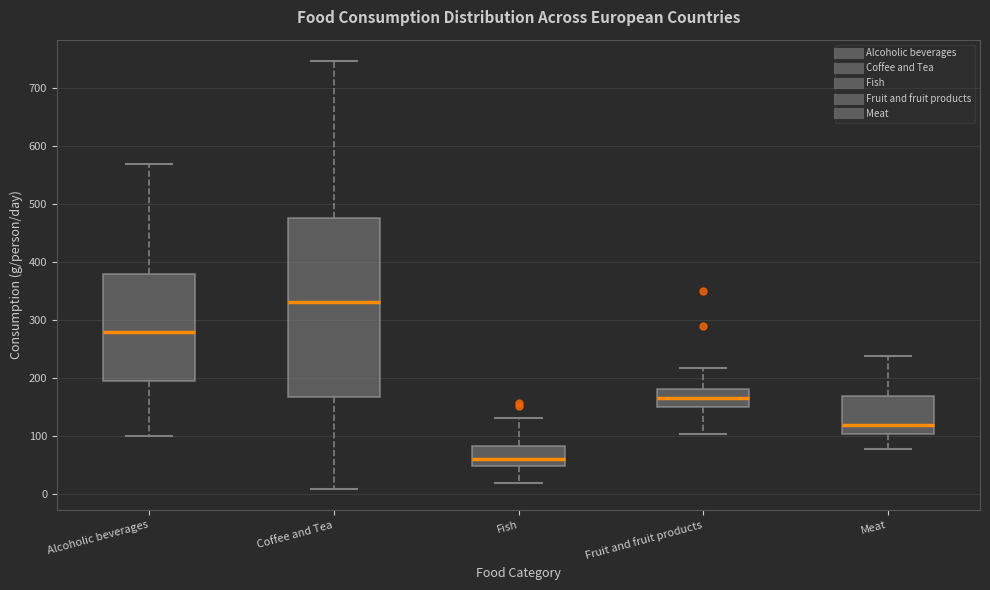

Where does the upper whisker of the box for Fish end on the y-axis? The values are not printed on the chart, so give them approximately, as read against the axis.

130